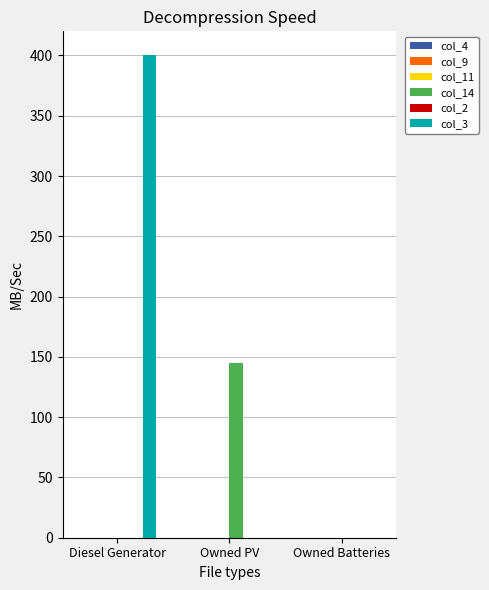

Reading left to right, list all the values displayed in this chart.

col_14: Diesel Generator=0	Owned PV=145	Owned Batteries=0
col_3: Diesel Generator=400	Owned PV=0	Owned Batteries=0